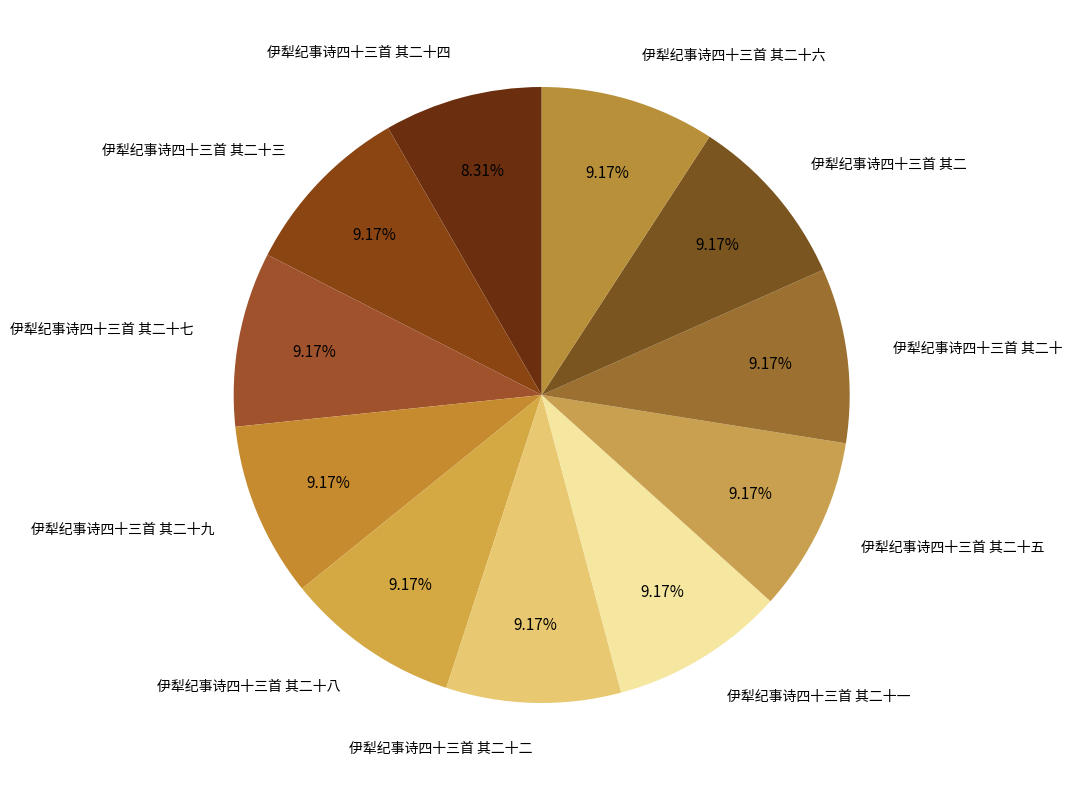

True or false: 伊犁纪事诗四十三首 其二十五 accounts for 9% of the total.

True